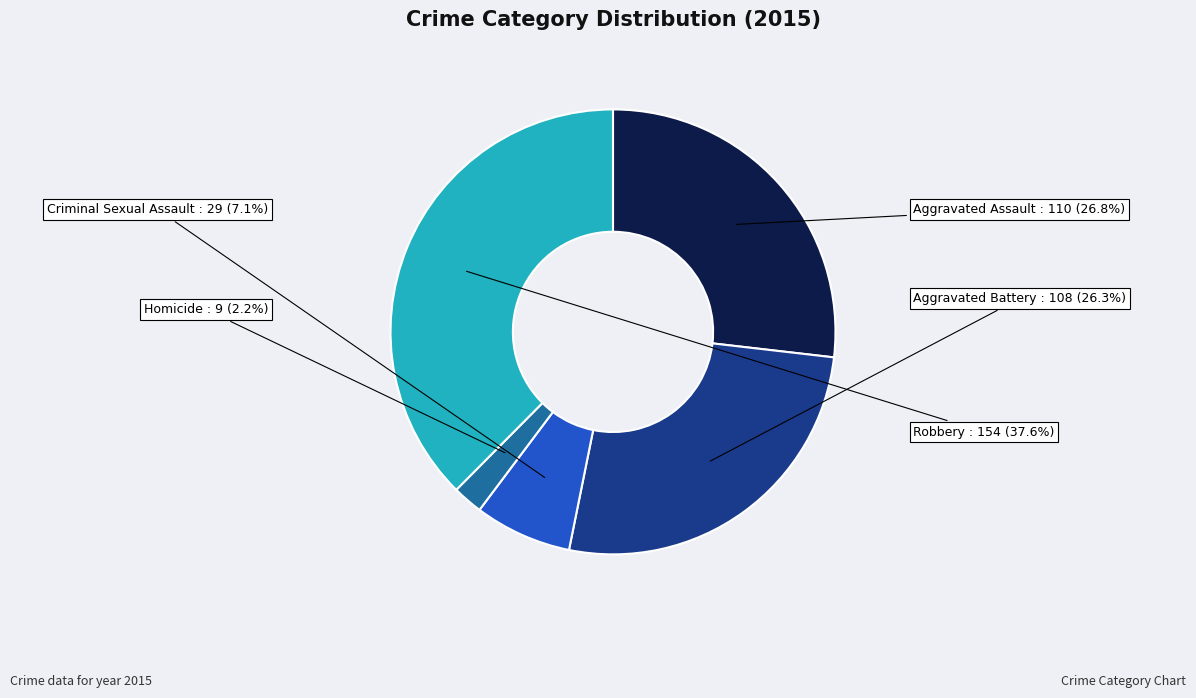

Is there any slice that represents more than half of the pie?

No